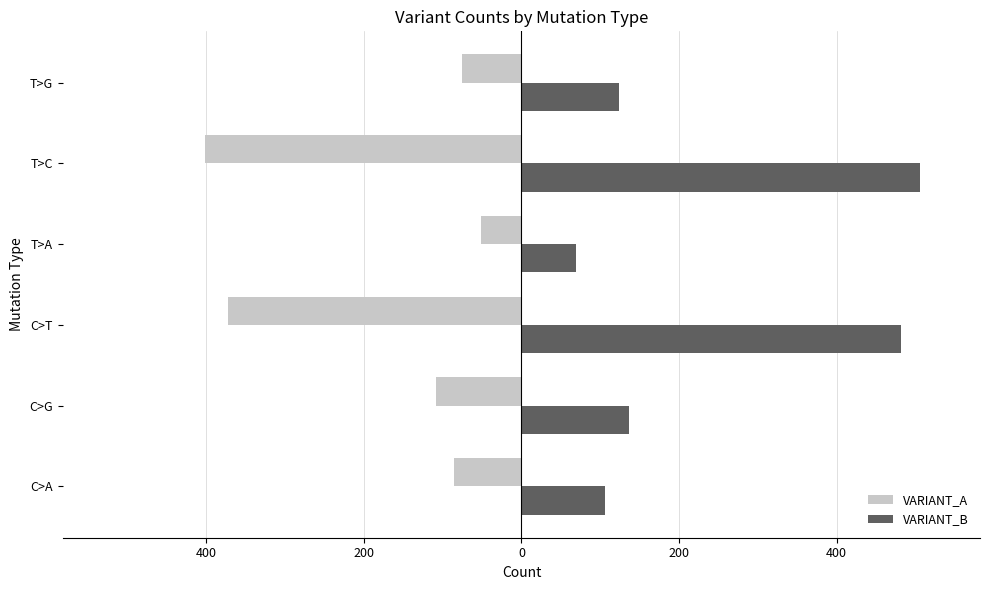

What is the maximum value shown in the chart?

506